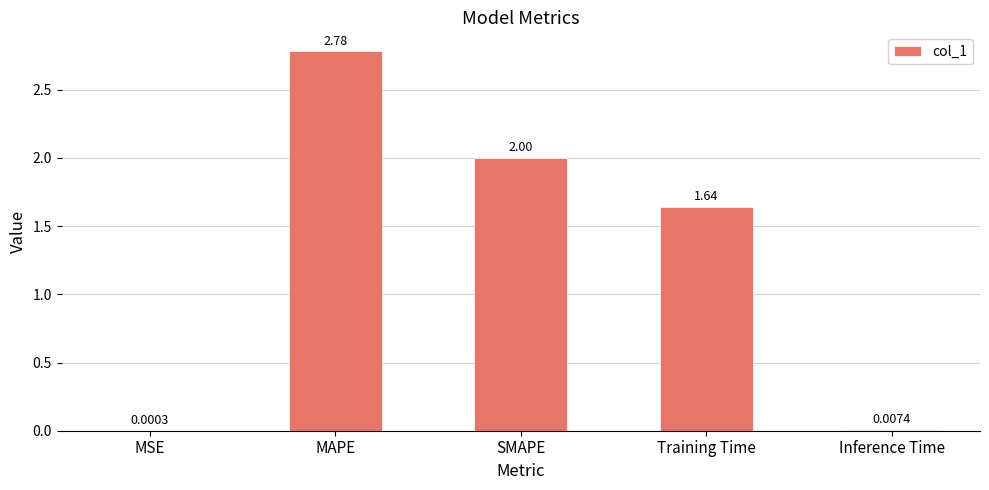

How many data points does each series have?

5